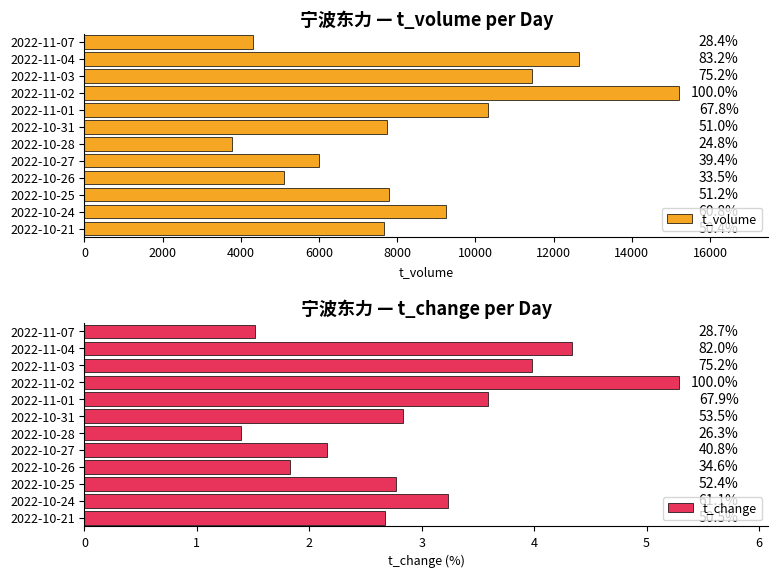

True or false: t_volume has a value of 1476.0 at 2022-11-07.

False